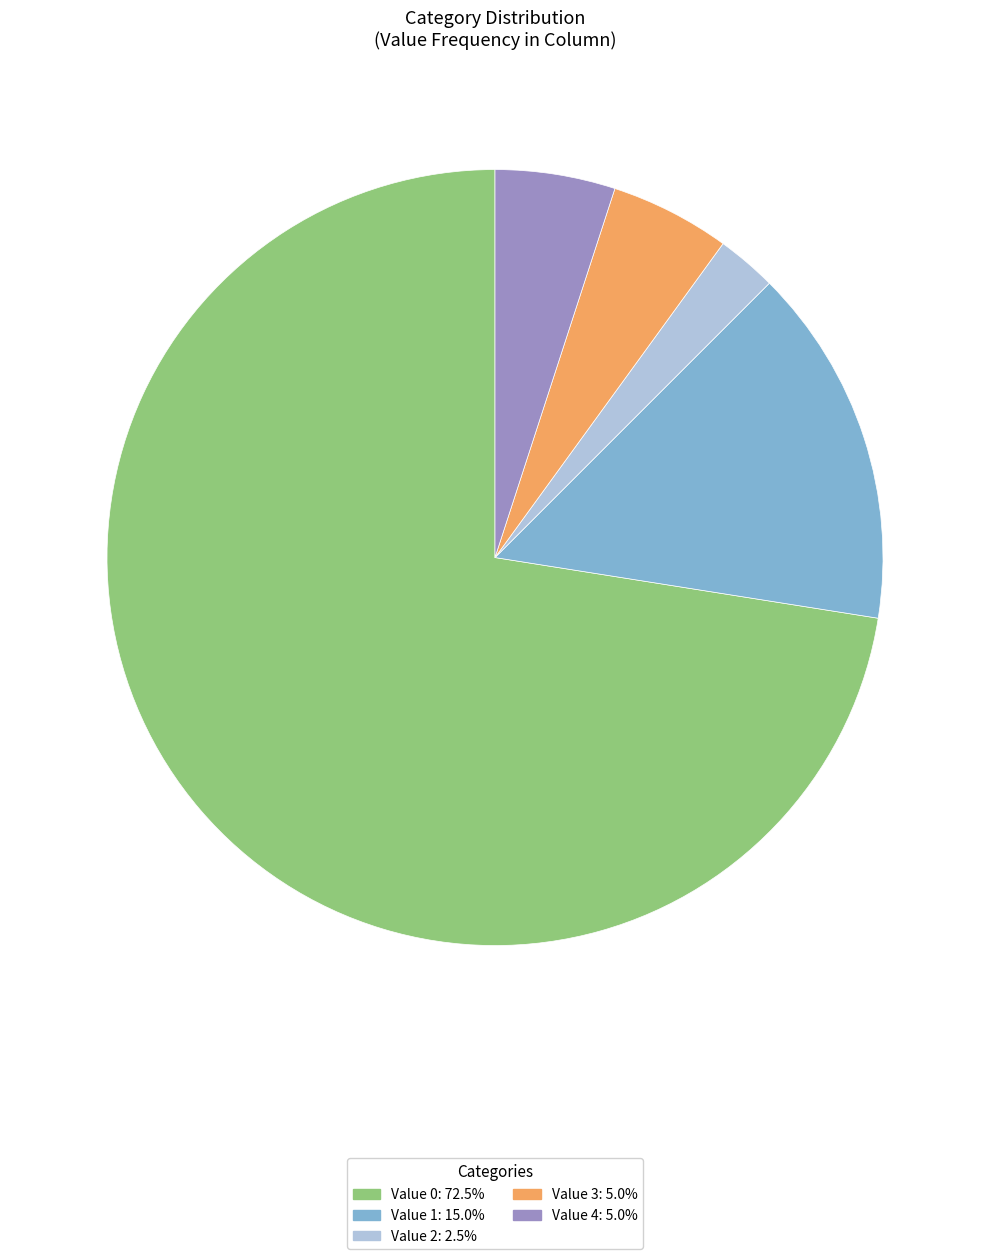

Is there any slice that represents more than half of the pie?

Yes